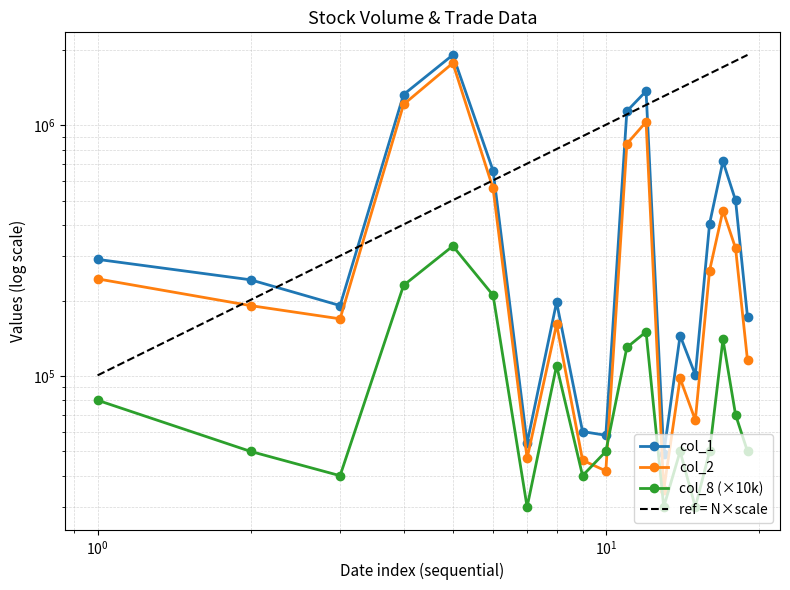

Reading left to right, what are all the values shown in this chart?

col_1: 292000	242000	191000	1328000	1911000	660000	54000	197000	60000	58000	1140000	1370000	49000	145000	101000	405000	719000	502000	172000
col_2: 244090	190920	169080	1212770	1773040	560270	46920	160880	46100	41790	844680	1032260	35120	97800	66650	263300	457440	323500	115380
col_8: 80000	50000	40000	230000	330000	210000	30000	110000	40000	50000	130000	150000	30000	50000	30000	50000	140000	70000	50000